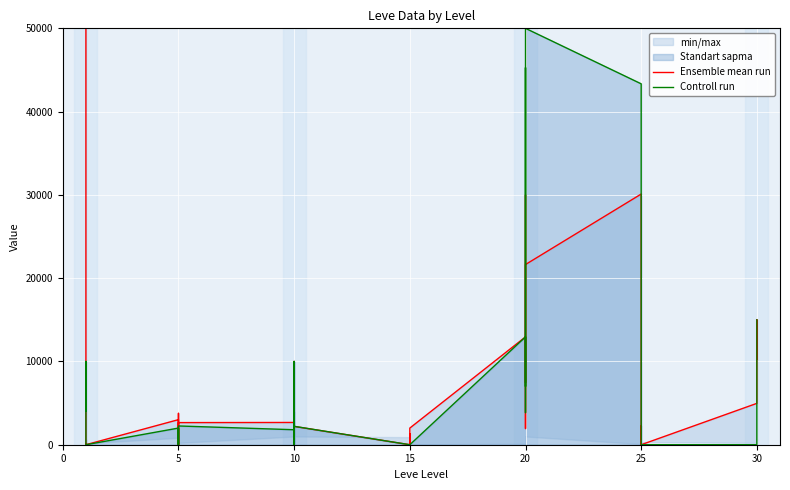

True or false: Controll run has more than 1 interior local peaks.

True